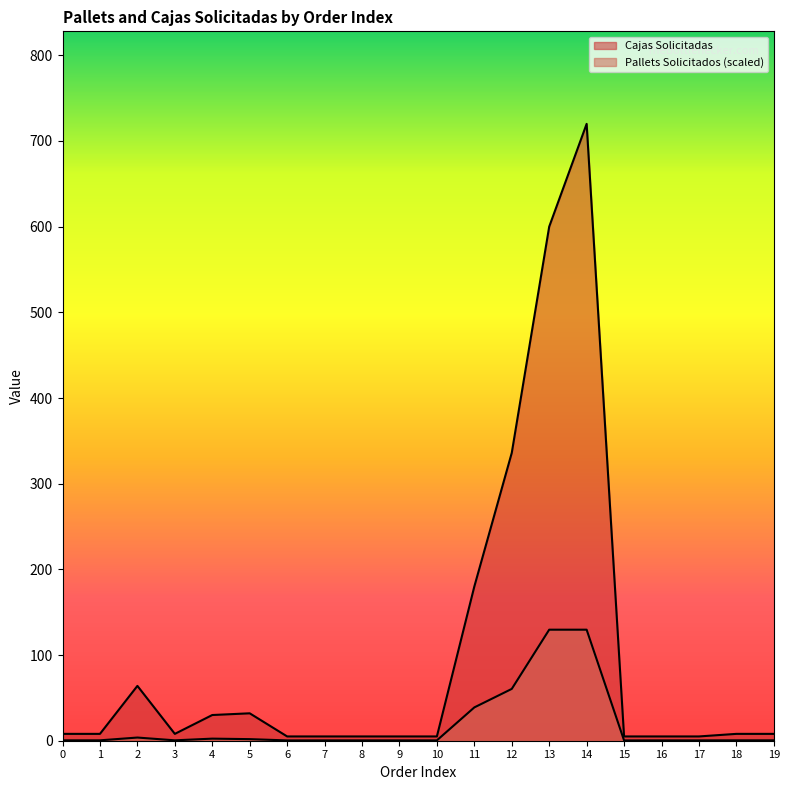

What is the difference between the maximum and minimum values in the Cajas Solicitadas series?

715.0